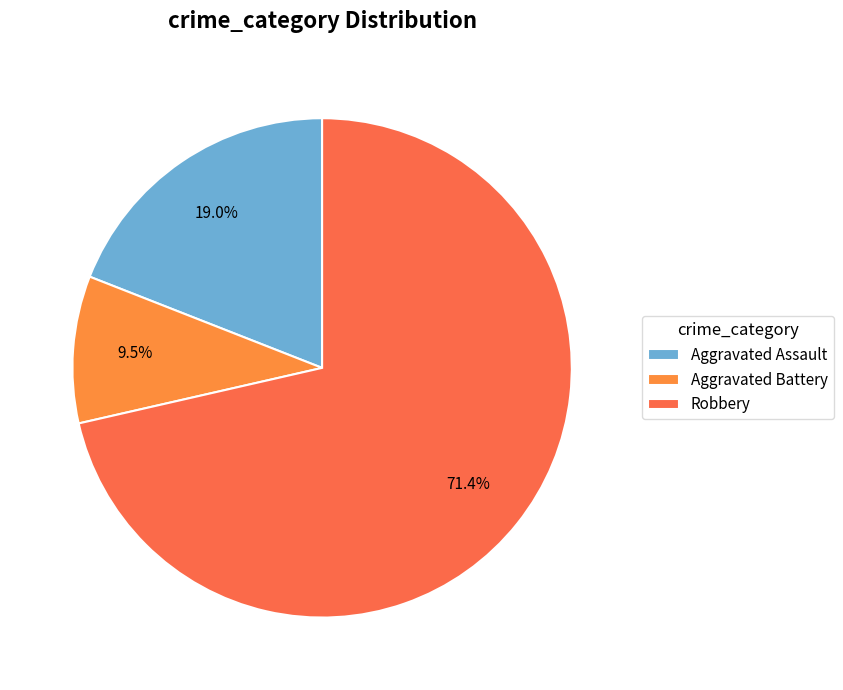

To the nearest percent, what is the difference between the largest and smallest slice percentages?

62%